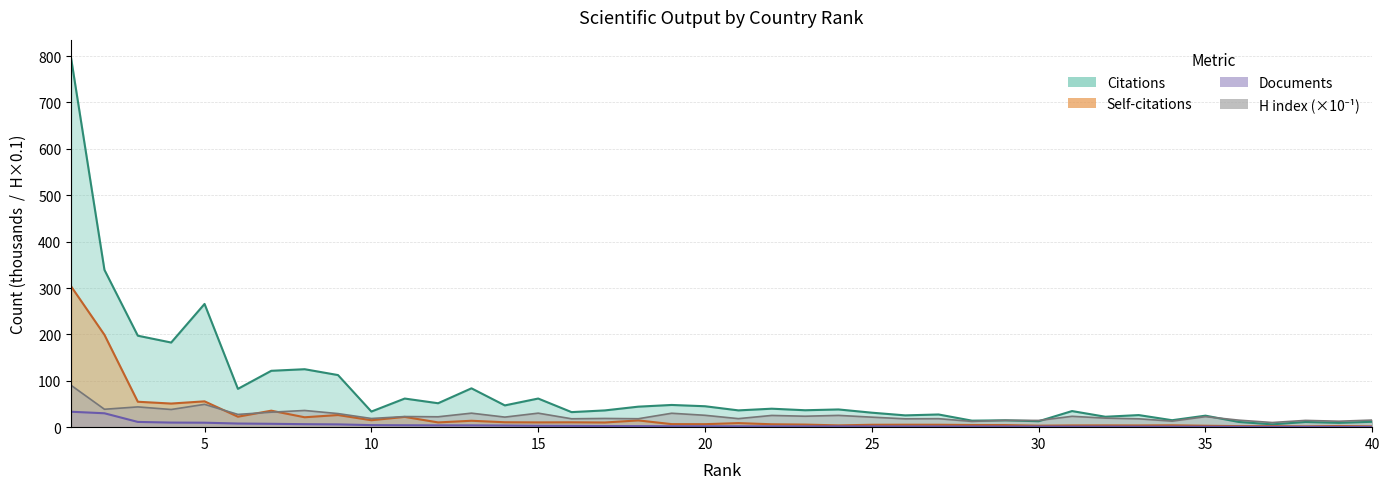

At 25, list the series in order from largest to smallest.

Citations, H index, Self-citations, Documents